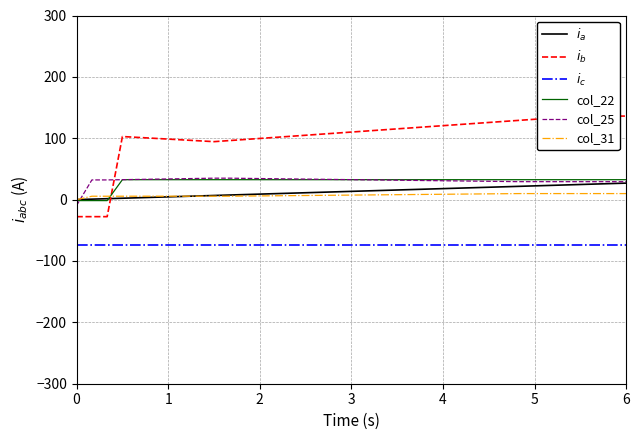

How many data points in col_31 are less than 7?

17